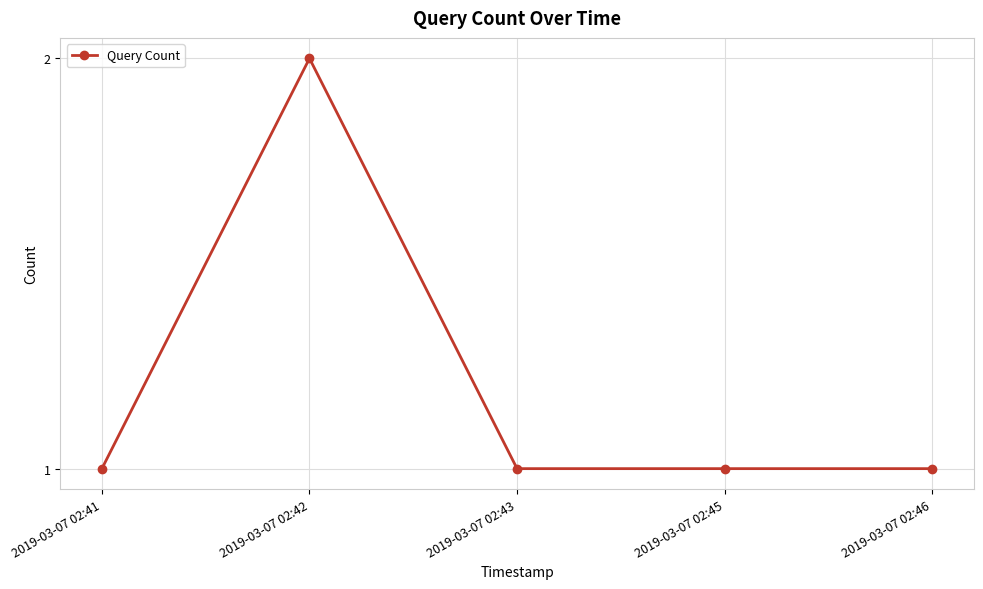

Which label corresponds to the largest value in the chart?

2019-03-07 02:42